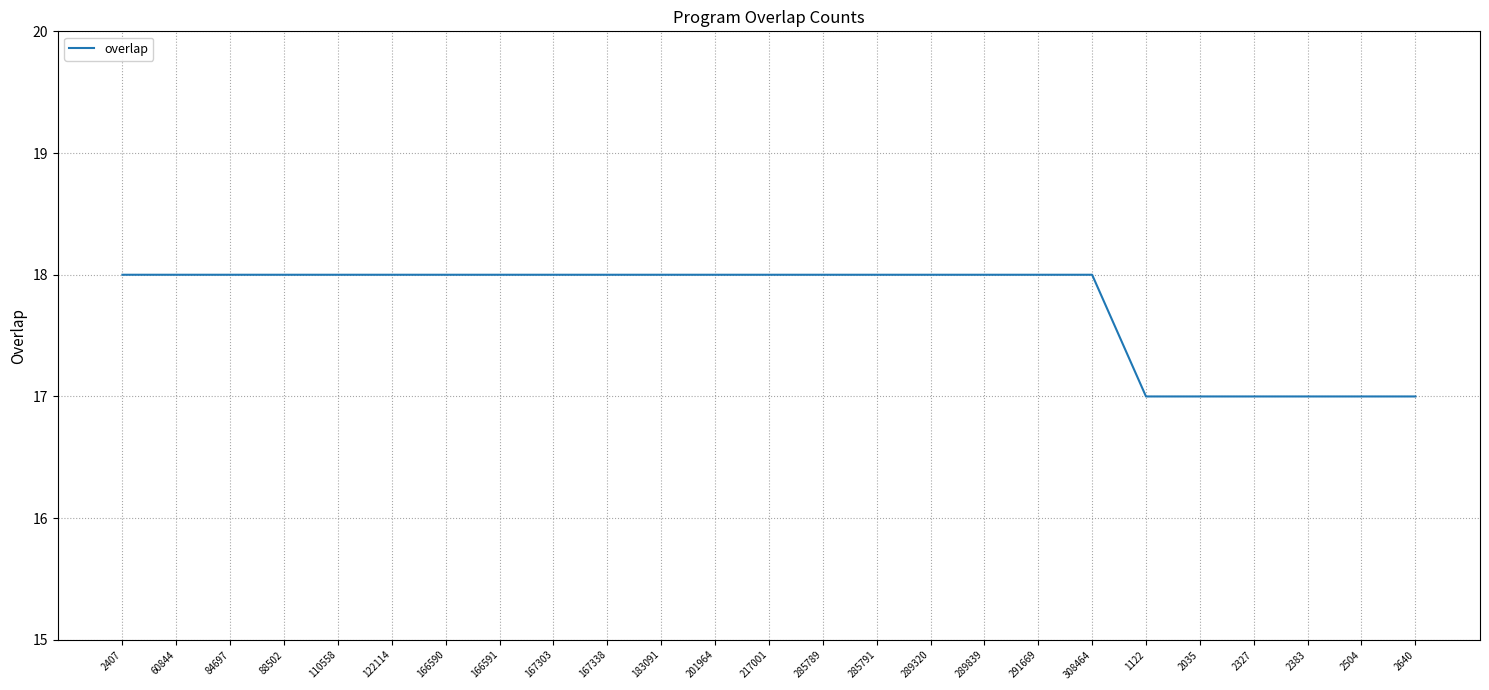

Approximately how many times larger is the value at 217001 compared to 291669?

1.0